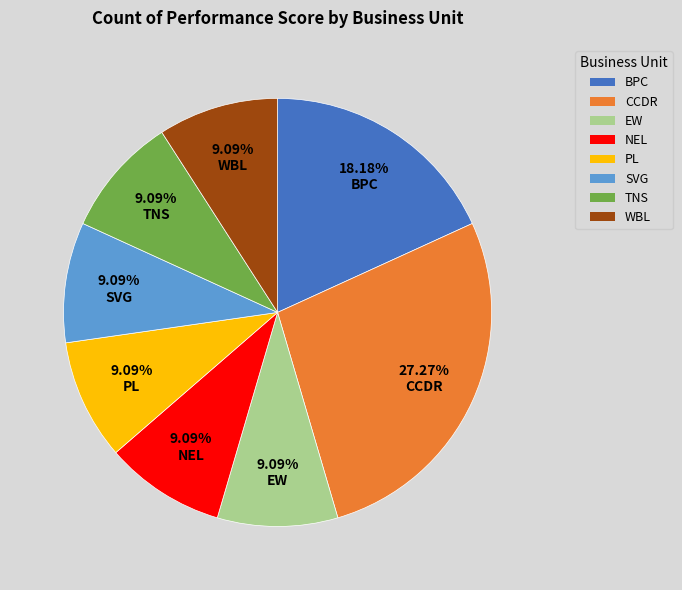

What percentage do NEL and SVG together represent?

18.2%